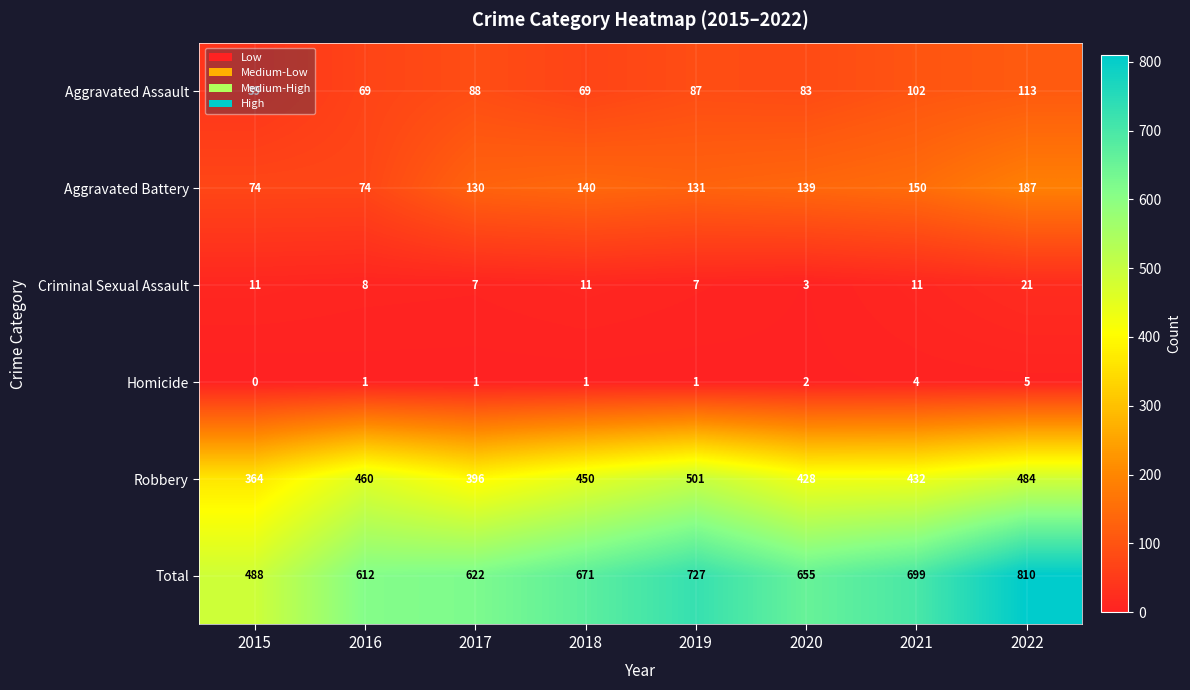

How many Aggravated Assault values are between 69 and 102?

6